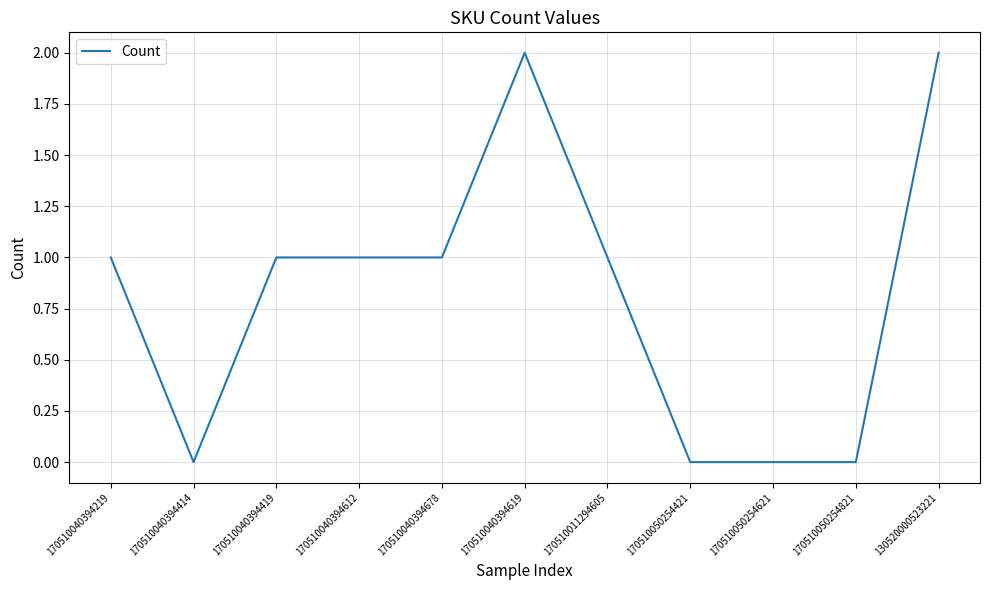

The value at 170510040394619 is 2. True or false?

True